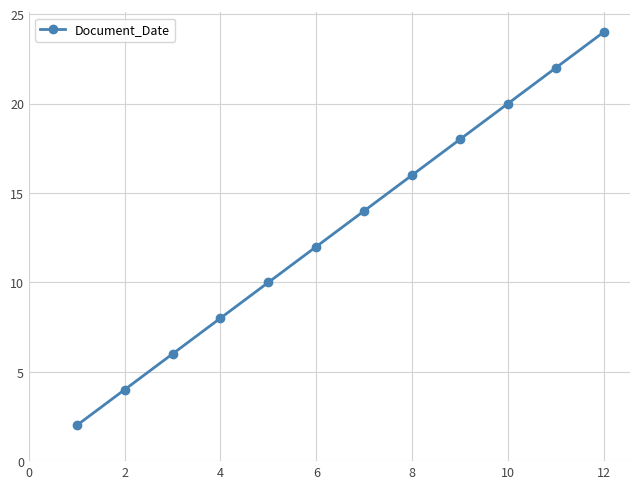

What is the value of the 11th point from the left?

22